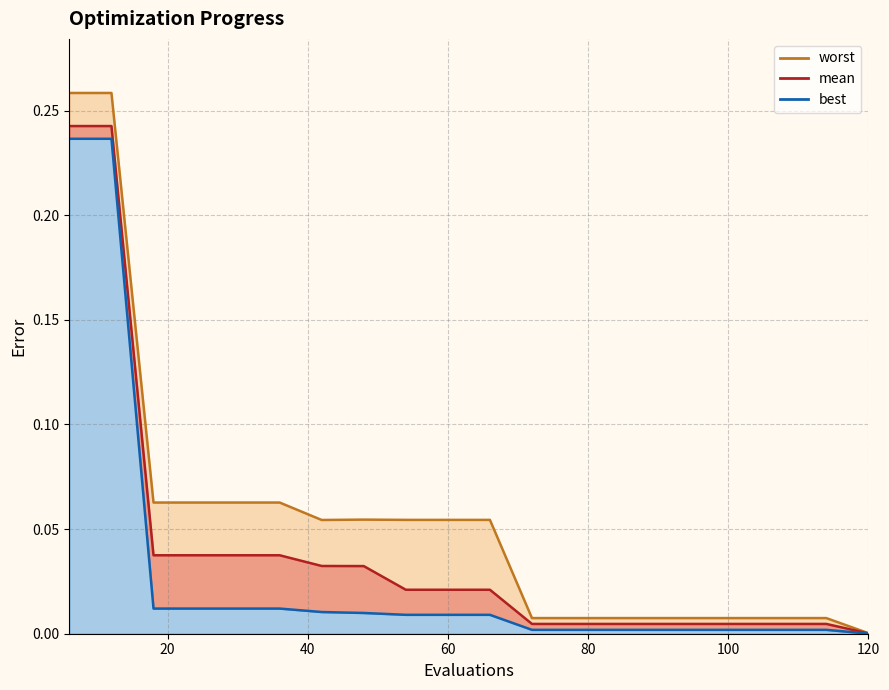

At 60, list the series in order from largest to smallest.

worst, mean, best